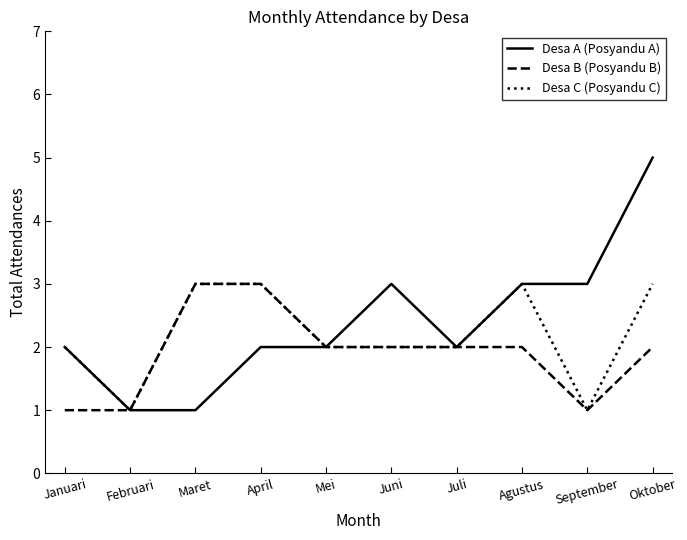

What is the sum of all Desa C (Posyandu C) values?

22